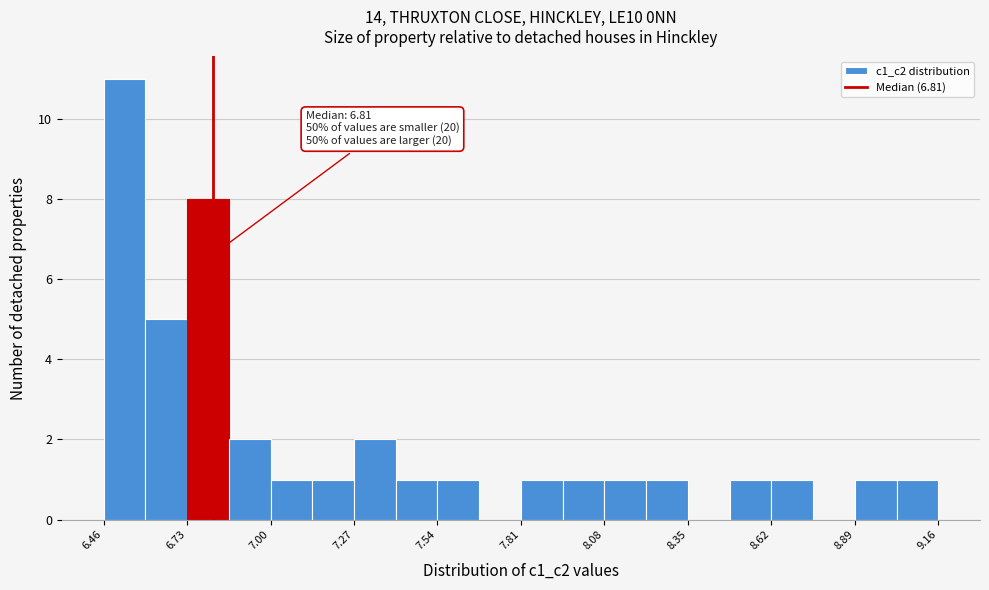

Around what value on the x-axis is the tallest bar? Give the approximate position of its centre, as read against the axis.

6.50